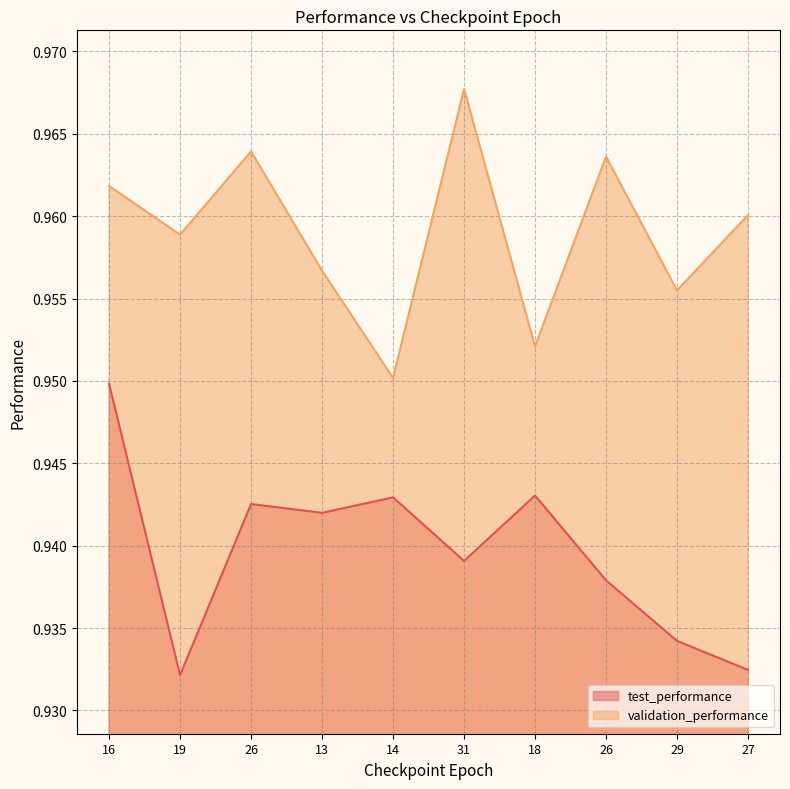

Read the validation_performance value at 27.

1.0